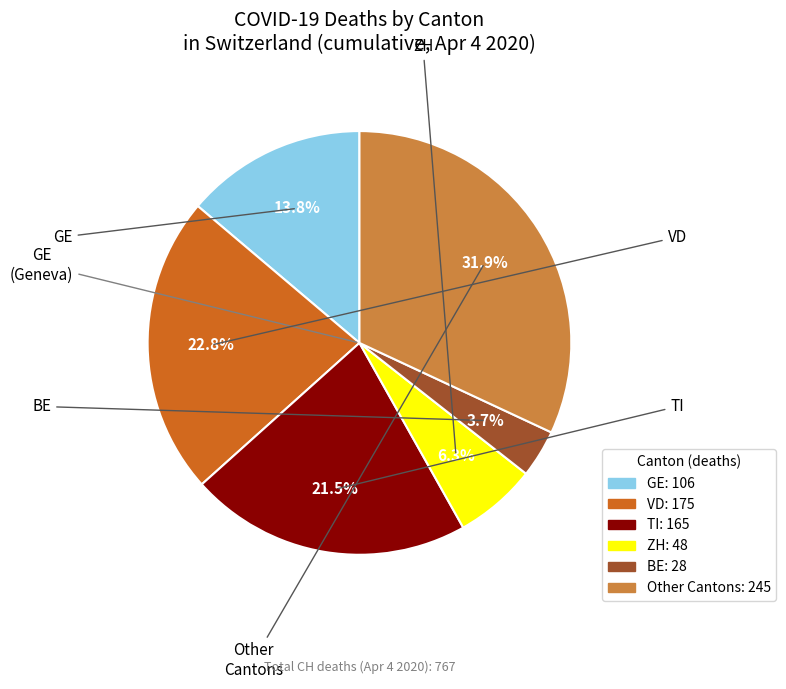

Is there a majority slice in this chart?

No